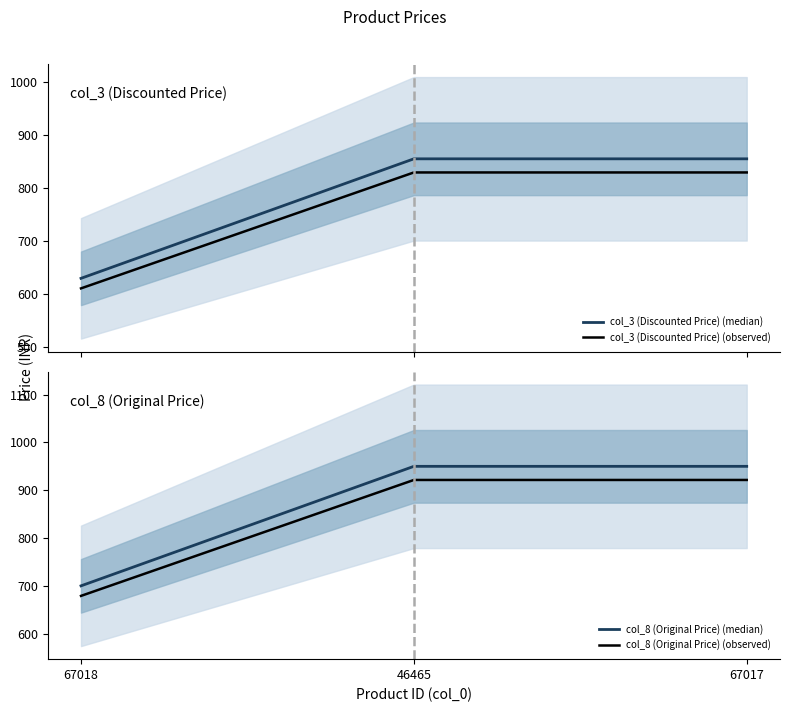

Does the chart have visible grid lines?

No